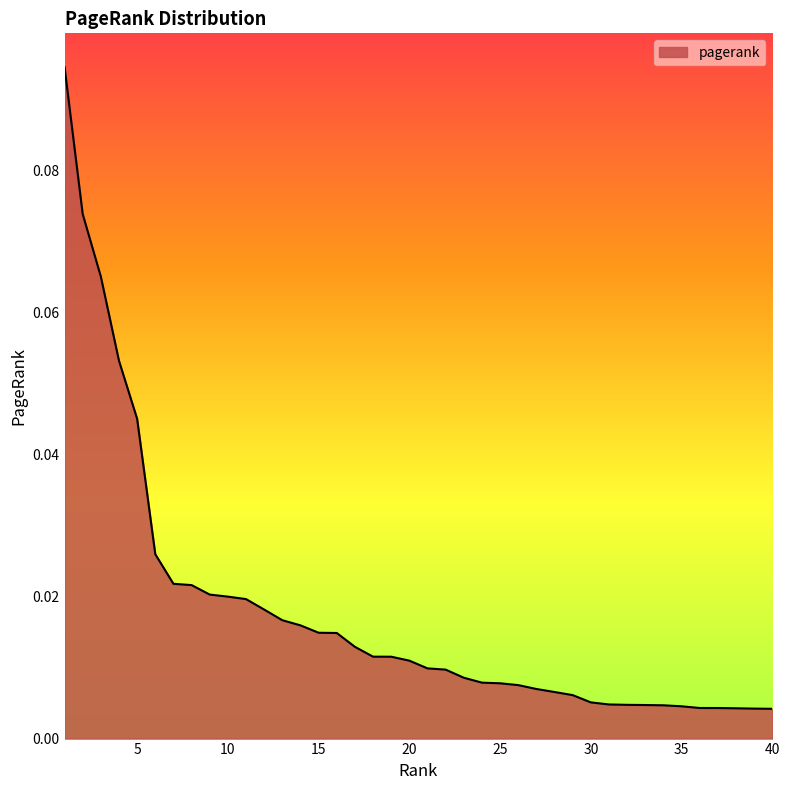

At which category does the chart reach its minimum across all series?

40